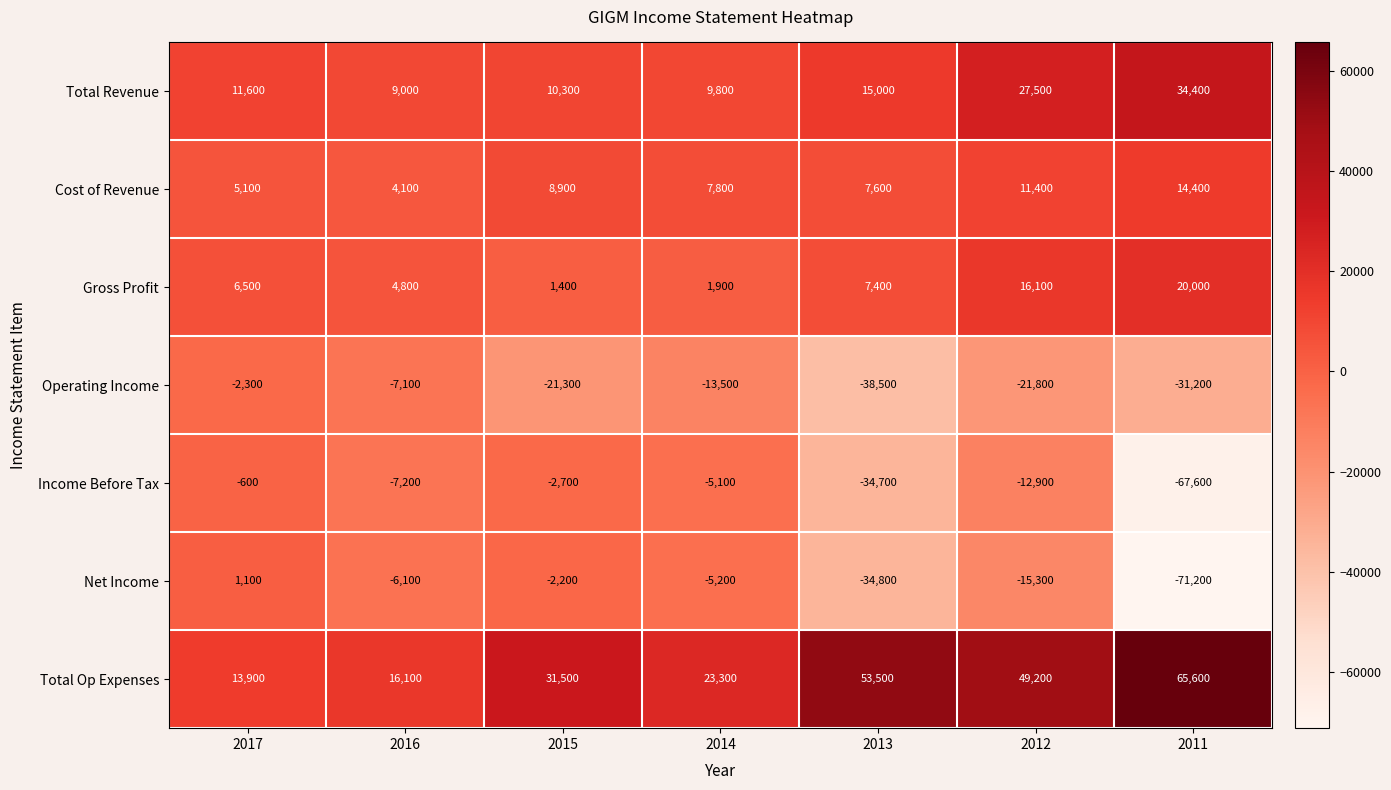

Rank the series by their maximum value, from highest to lowest.

Total Op Expenses, Total Revenue, Gross Profit, Cost of Revenue, Net Income, Income Before Tax, Operating Income